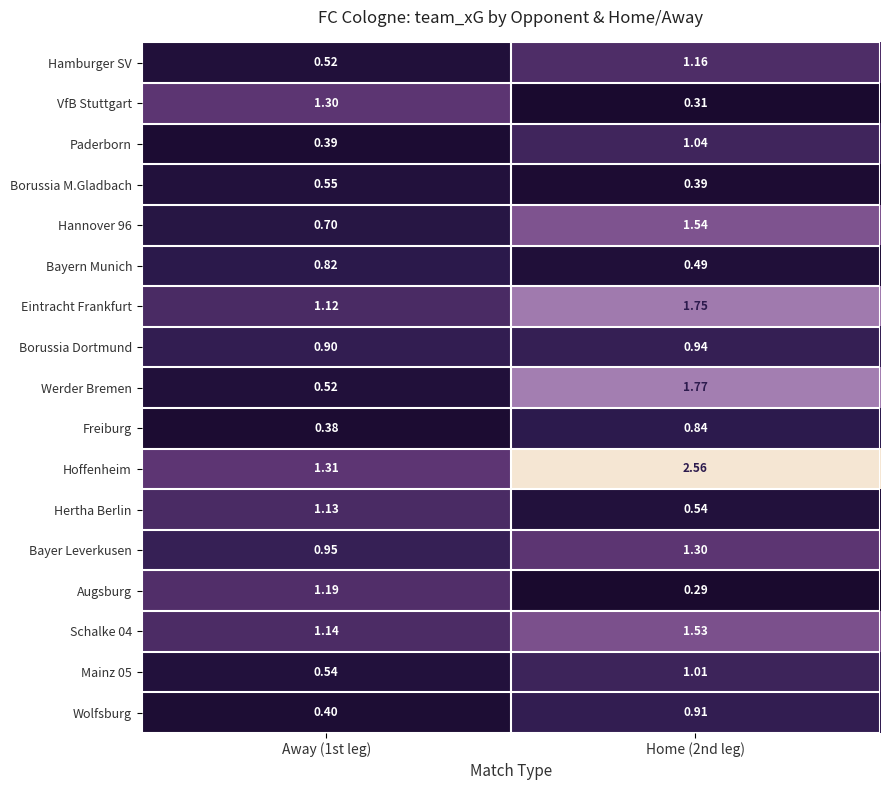

Which series has the largest total across all categories?

Hoffenheim